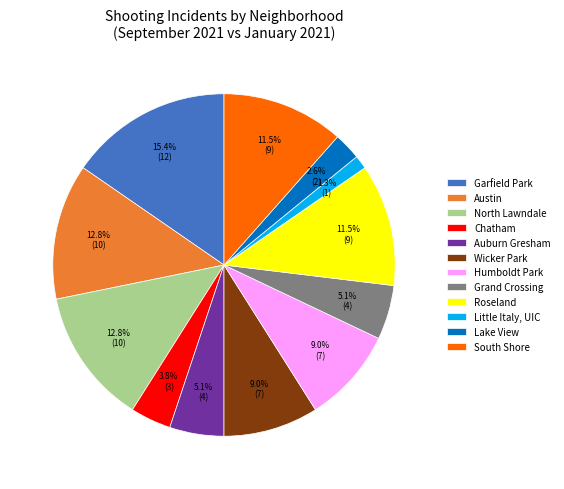

Approximately how many times larger is the value at Humboldt Park compared to South Shore?

0.8